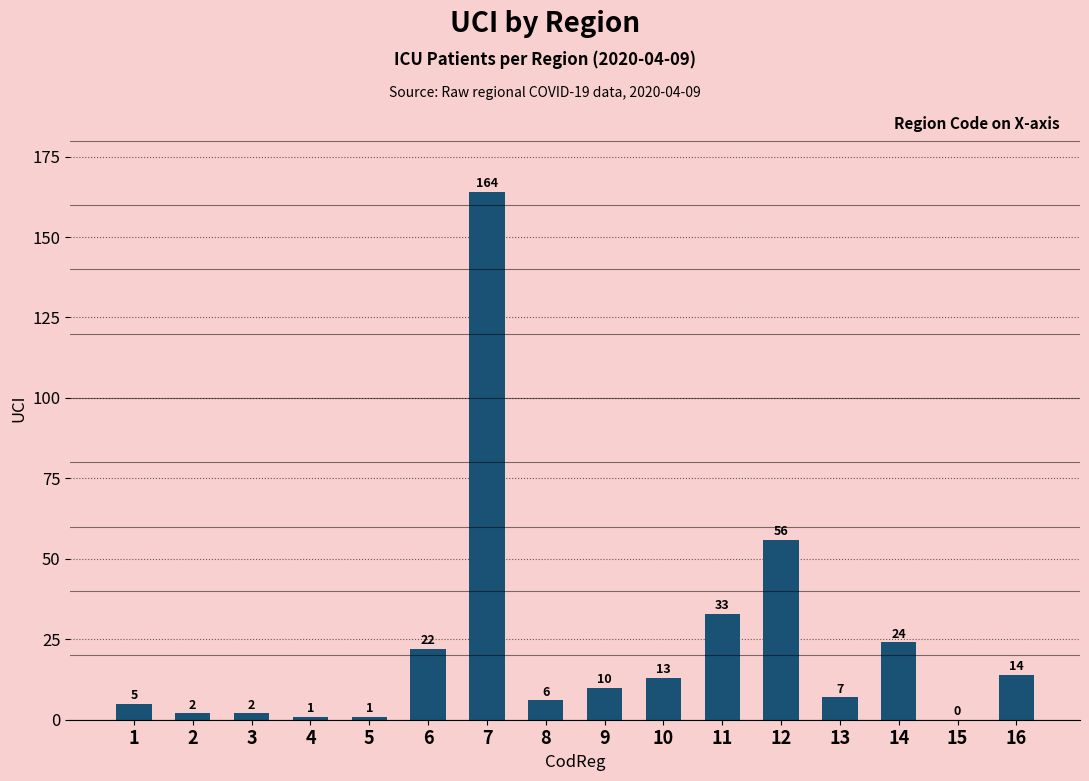

How many data points does each series have?

16